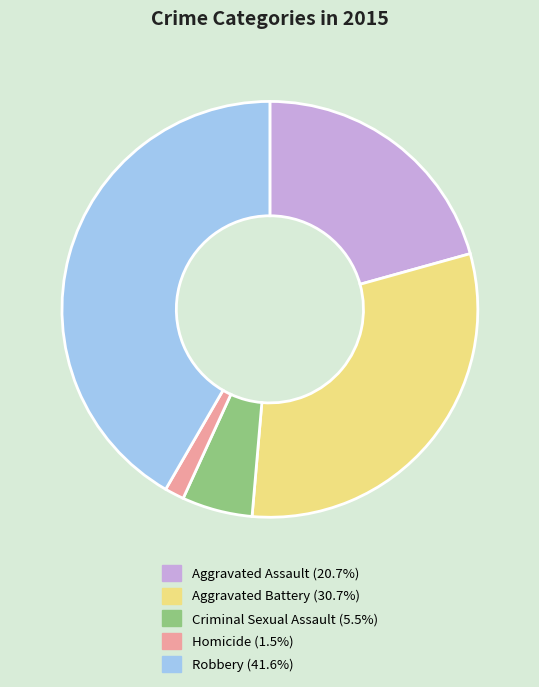

Does Homicide represent more than half of the total?

No